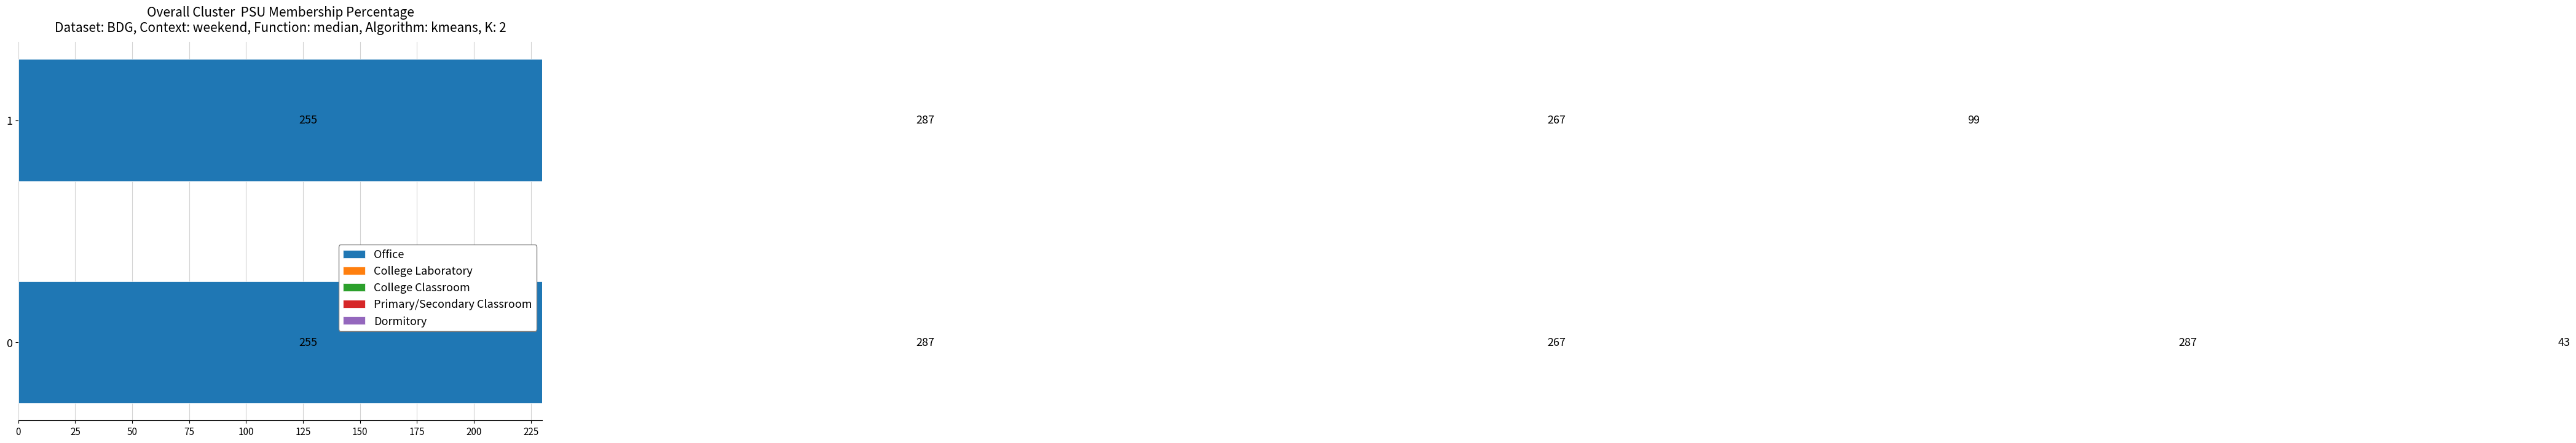

Rank the series by their maximum value, from highest to lowest.

Primary/Secondary Classroom, Dormitory, Office, College Laboratory, College Classroom